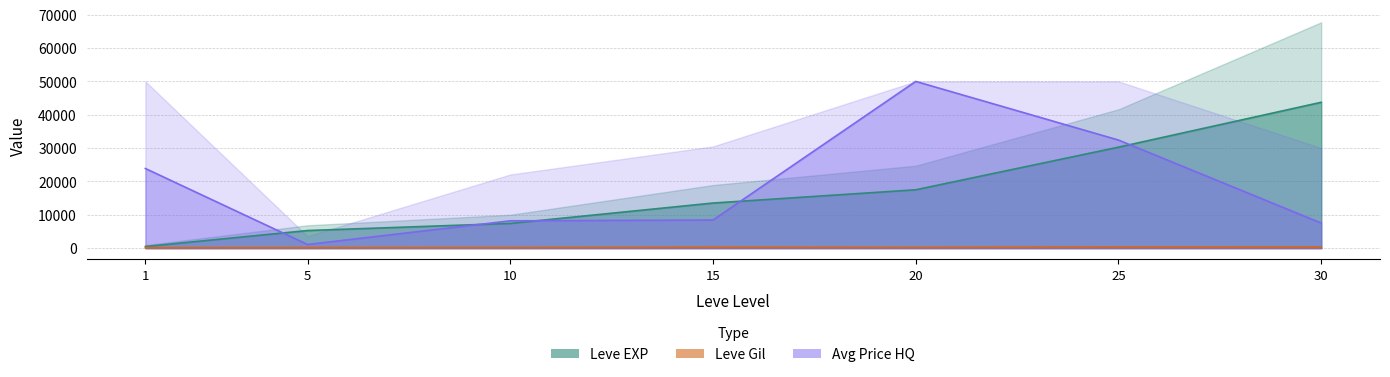

At which label does Avg Price HQ reach its minimum?

5